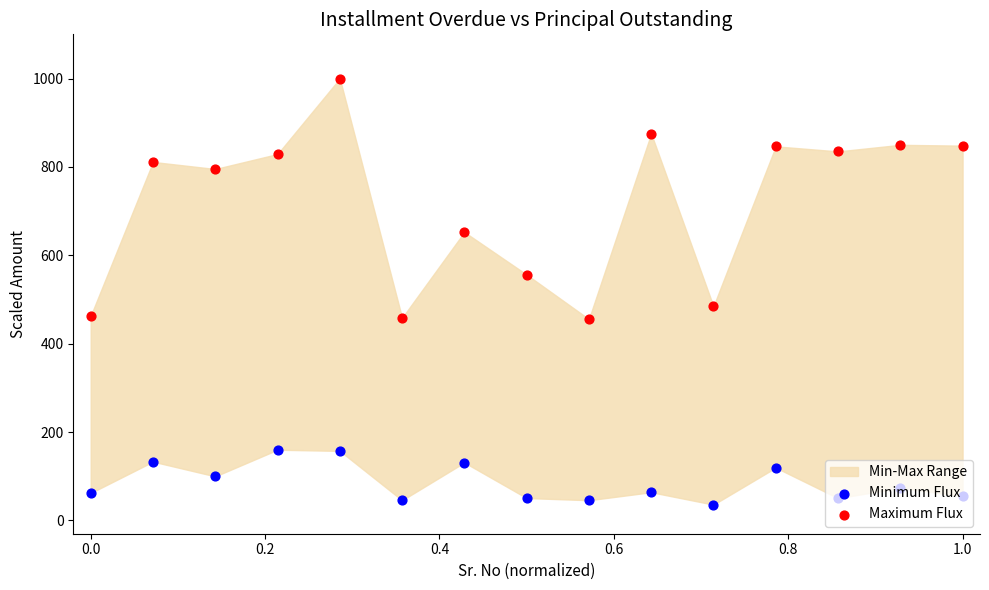

At how many categories does at least one series exceed 845?

5